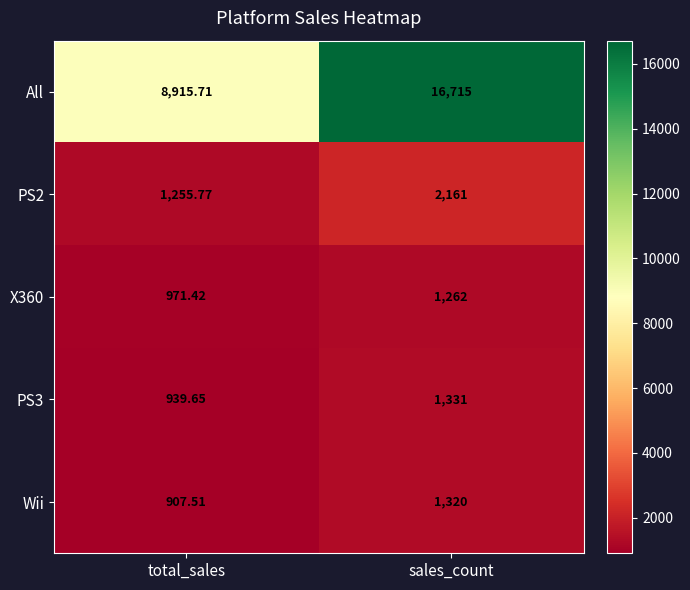

At which label is X360 closest to 1116?

total_sales